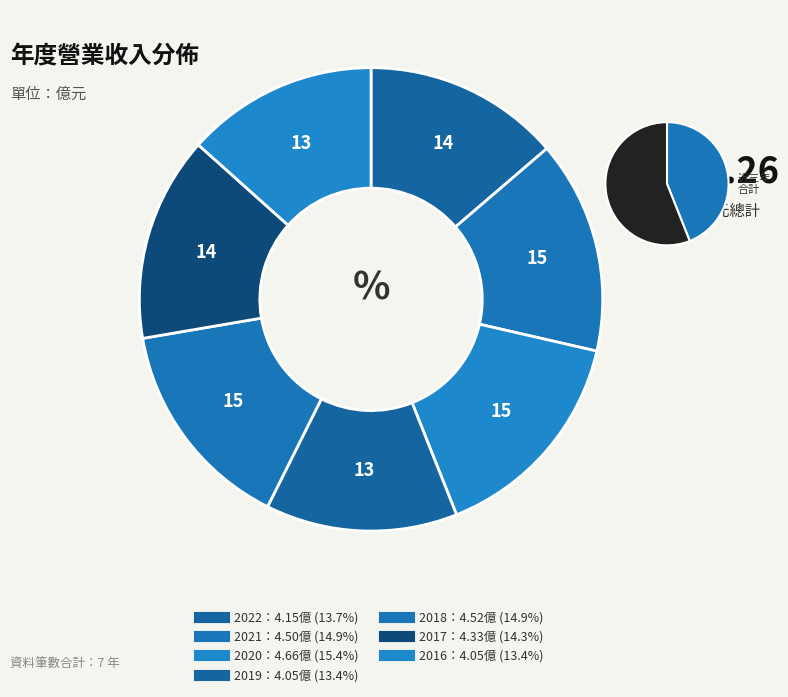

To the nearest percent, what is the average slice percentage?

14%